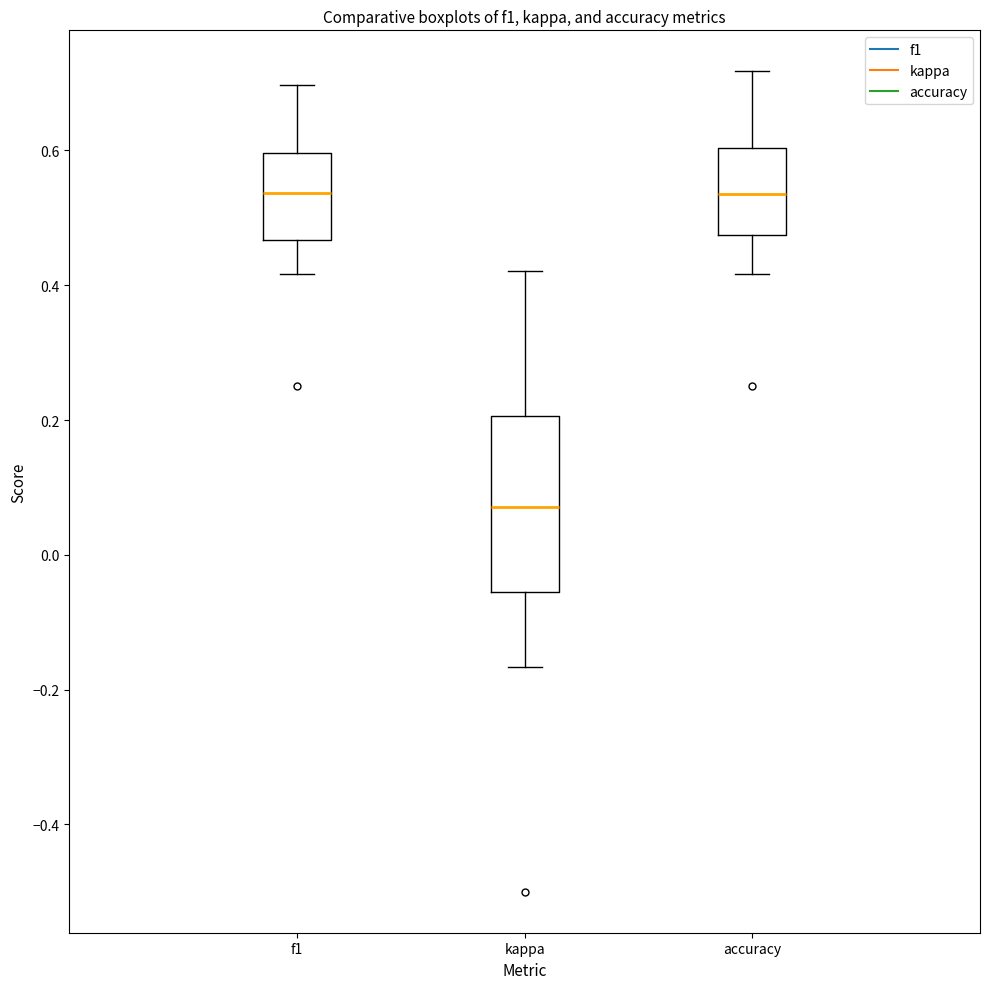

Where does the median line of the box for f1 sit on the y-axis? The values are not printed on the chart, so give them approximately, as read against the axis.

0.54